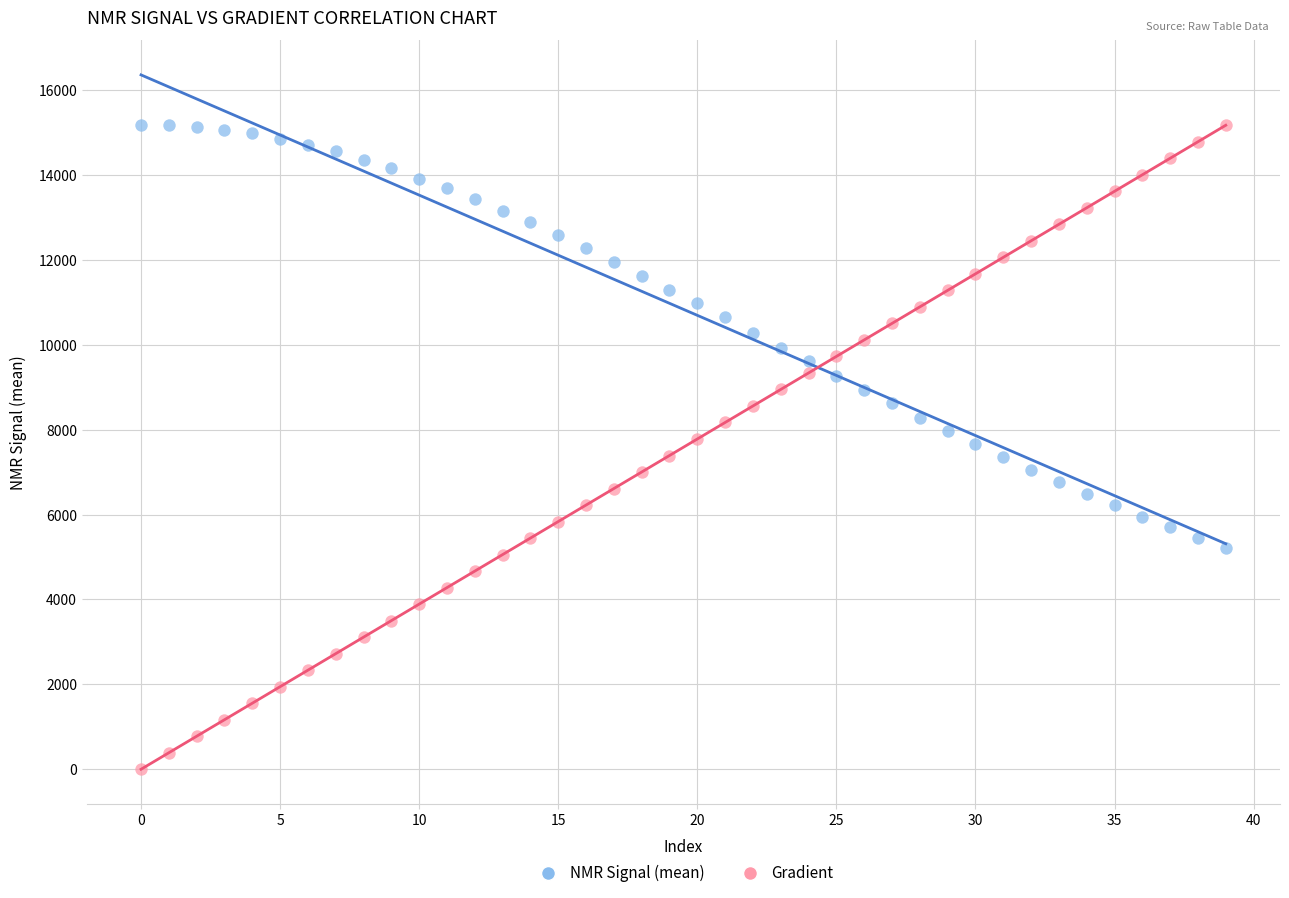

Across all data points, what is the range of Y values (max minus min)?

15168.1